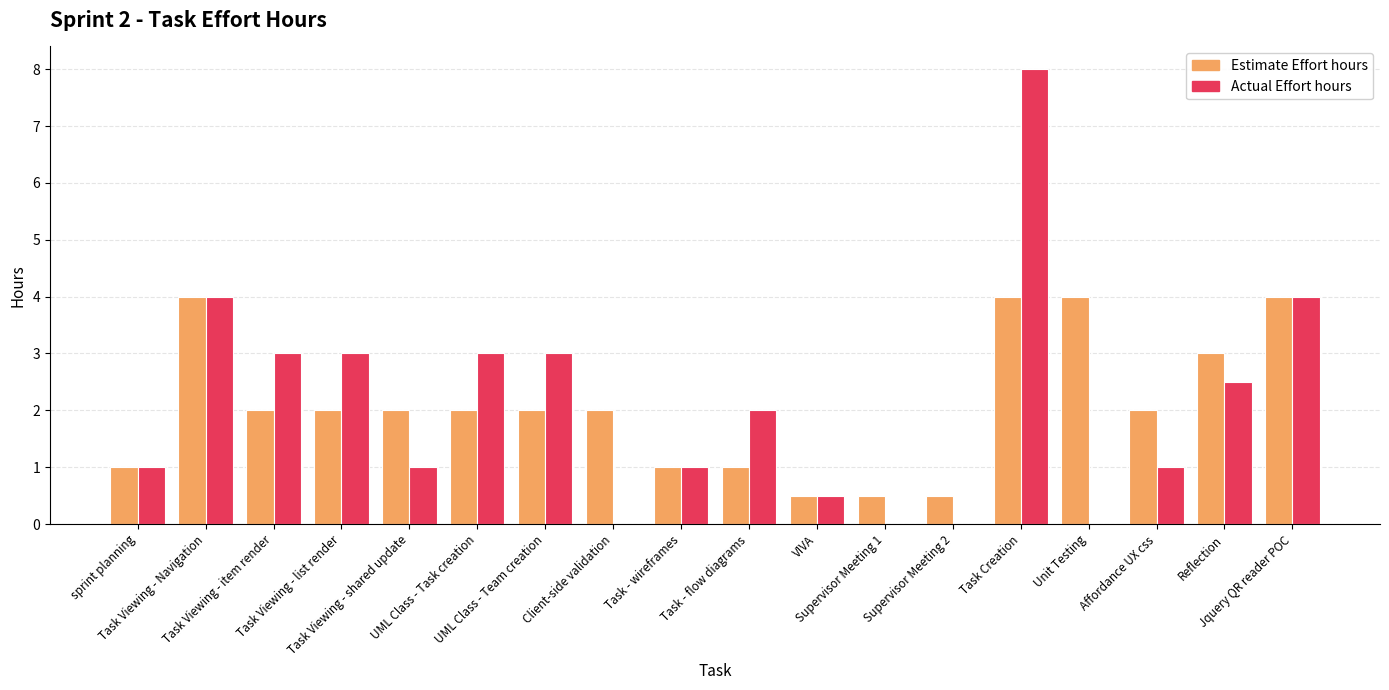

What is the sum of all Actual Effort hours values?

37.0